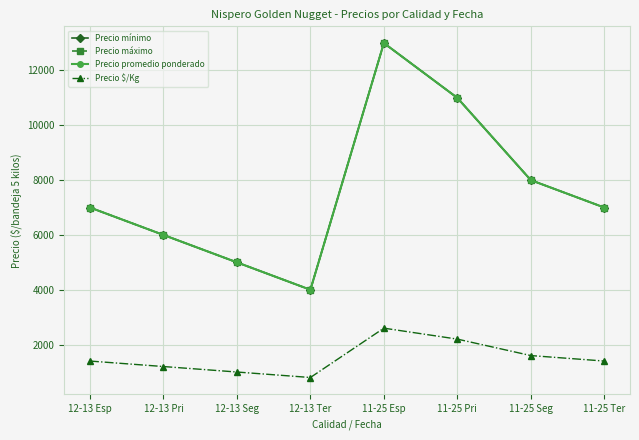

Does the chart have visible grid lines?

Yes